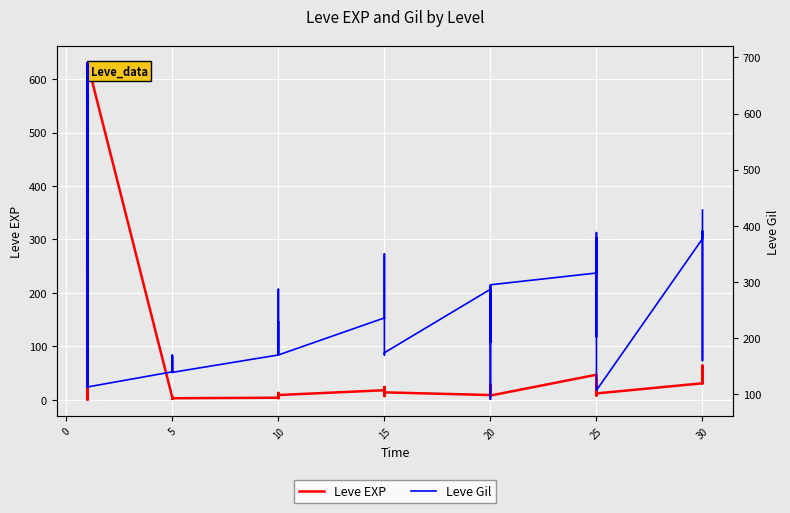

True or false: Leve EXP and Leve Gil cross at least once.

True